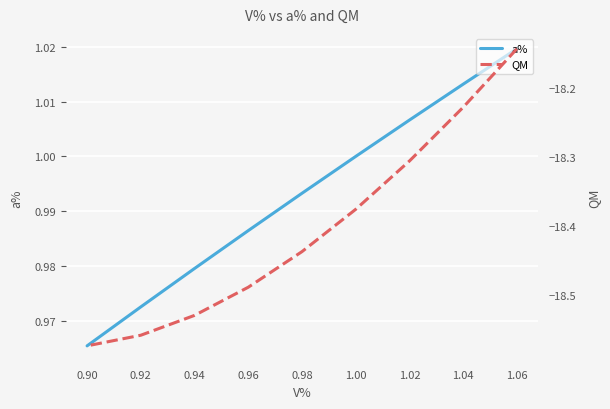

What is the average value of the a% series?

1.0